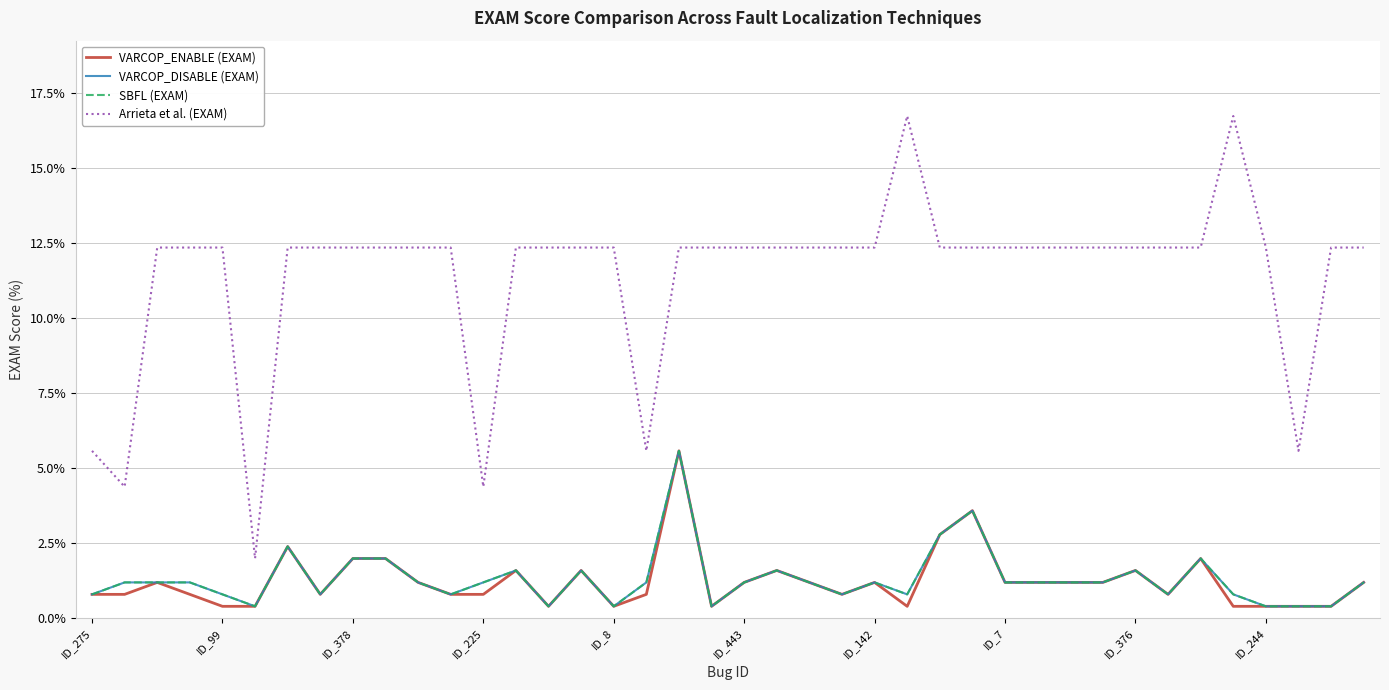

What is the sum of all SBFL (EXAM) values?

52.6